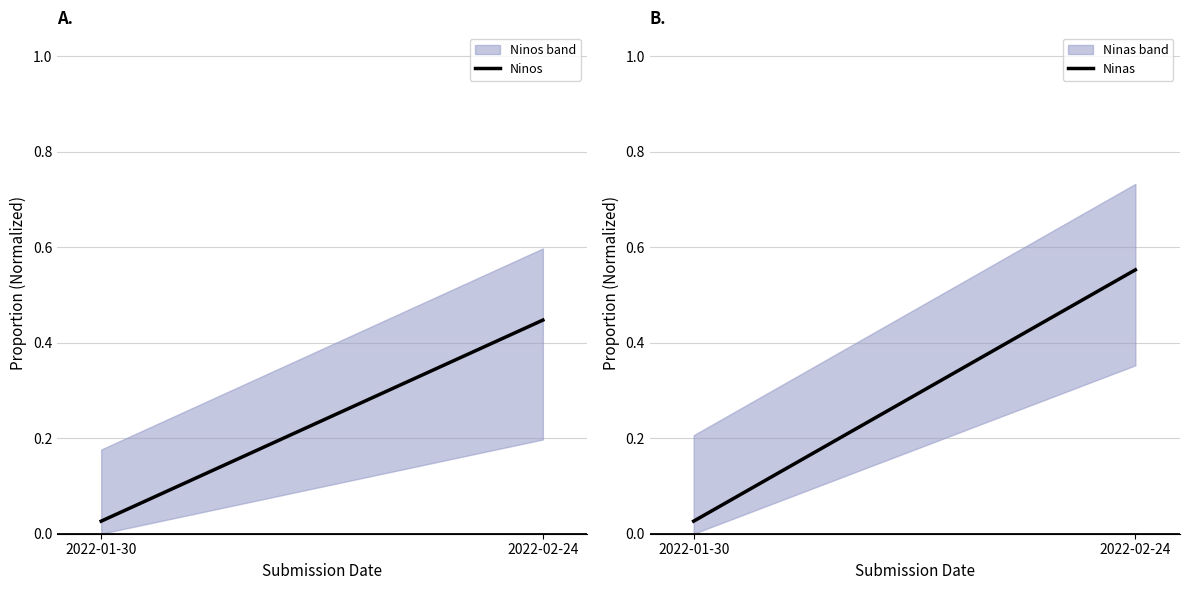

List the series in order of their overall mean, lowest first.

Ninos, Ninas